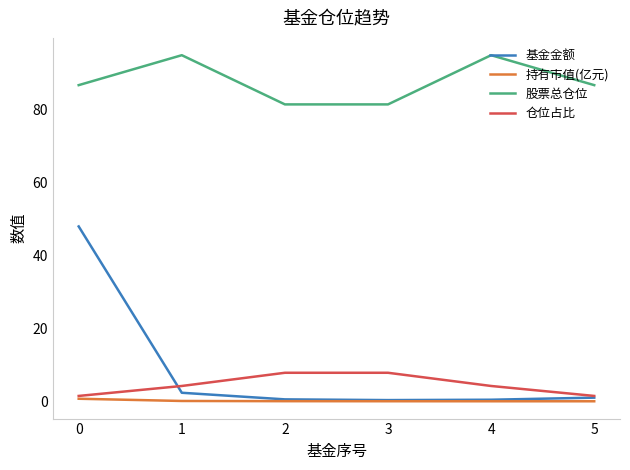

Rank the series by their maximum value, from highest to lowest.

股票总仓位, 基金金额, 仓位占比, 持有市值(亿元)